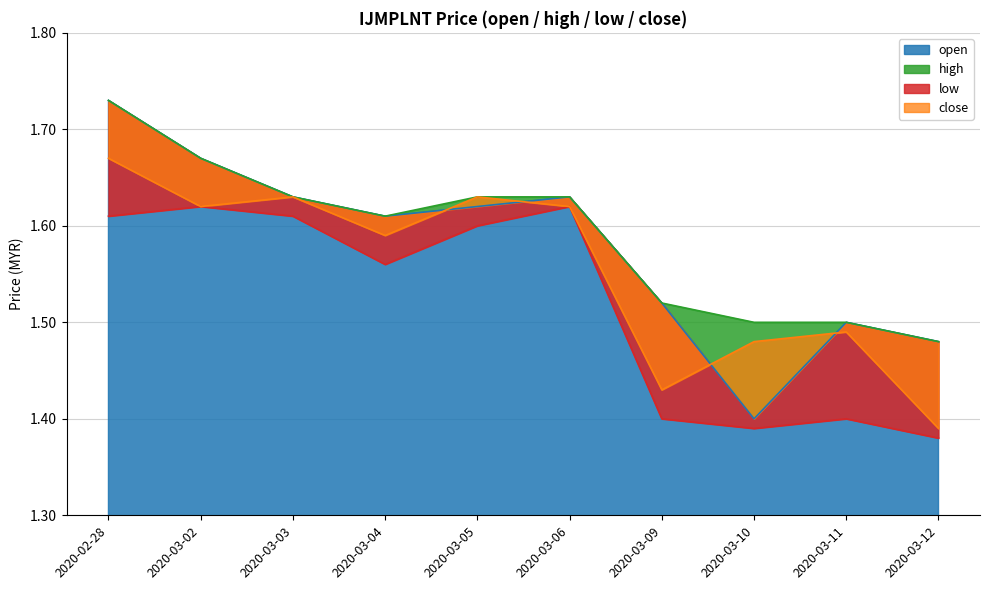

What are all the series names shown in the legend?

open, high, low, close